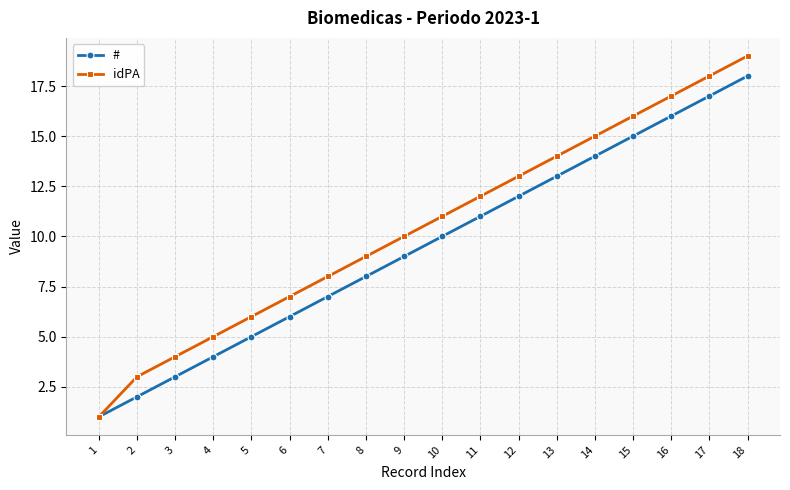

What is the highest value of the # series?

18